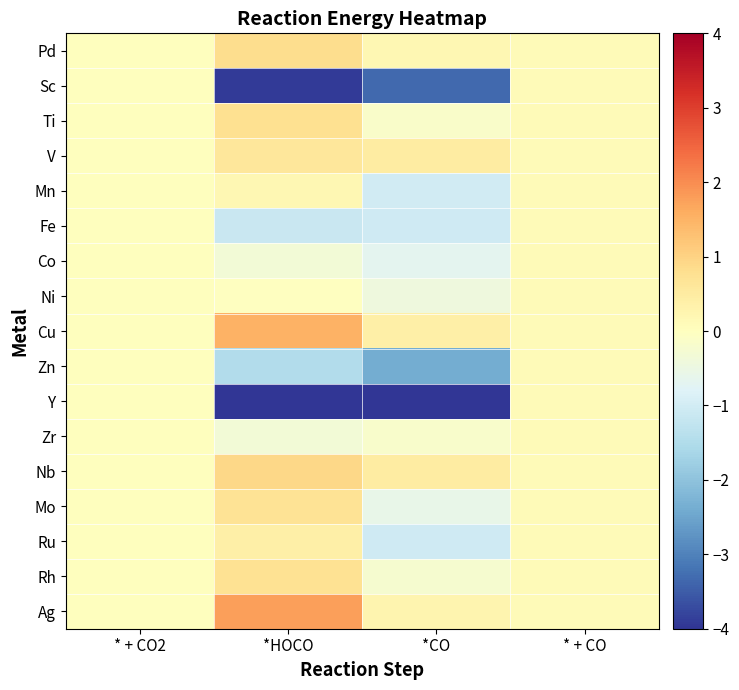

Which has a higher value, *CO or * + CO2?

*CO